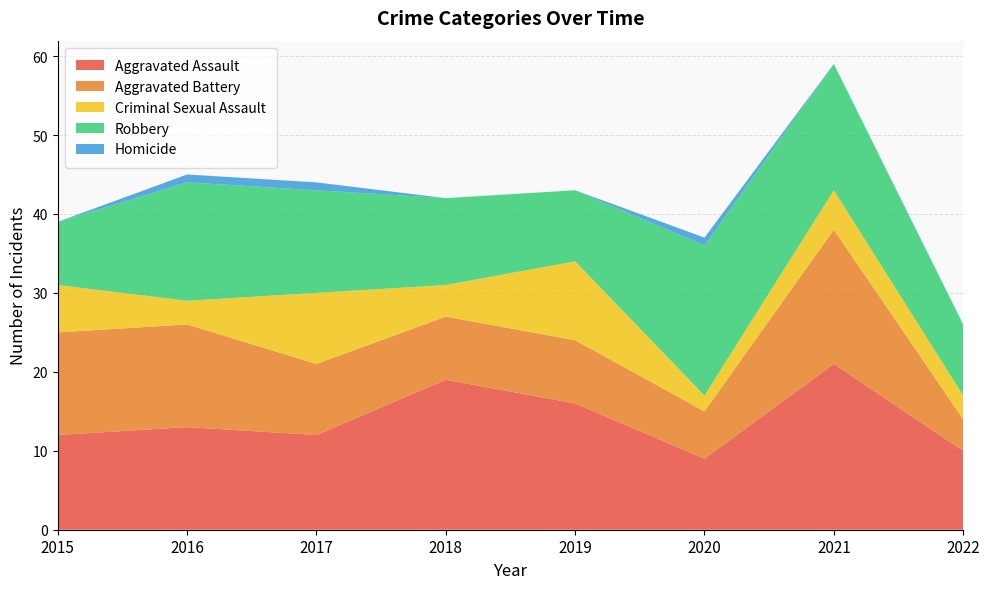

Reading left to right, transcribe all the data shown in this chart.

Aggravated Assault: 2015=12	2016=13	2017=12	2018=19	2019=16	2020=9	2021=21	2022=10
Aggravated Battery: 2015=13	2016=13	2017=9	2018=8	2019=8	2020=6	2021=17	2022=4
Criminal Sexual Assault: 2015=6	2016=3	2017=9	2018=4	2019=10	2020=2	2021=5	2022=3
Robbery: 2015=8	2016=15	2017=13	2018=11	2019=9	2020=19	2021=16	2022=9
Homicide: 2015=0	2016=1	2017=1	2018=0	2019=0	2020=1	2021=0	2022=0